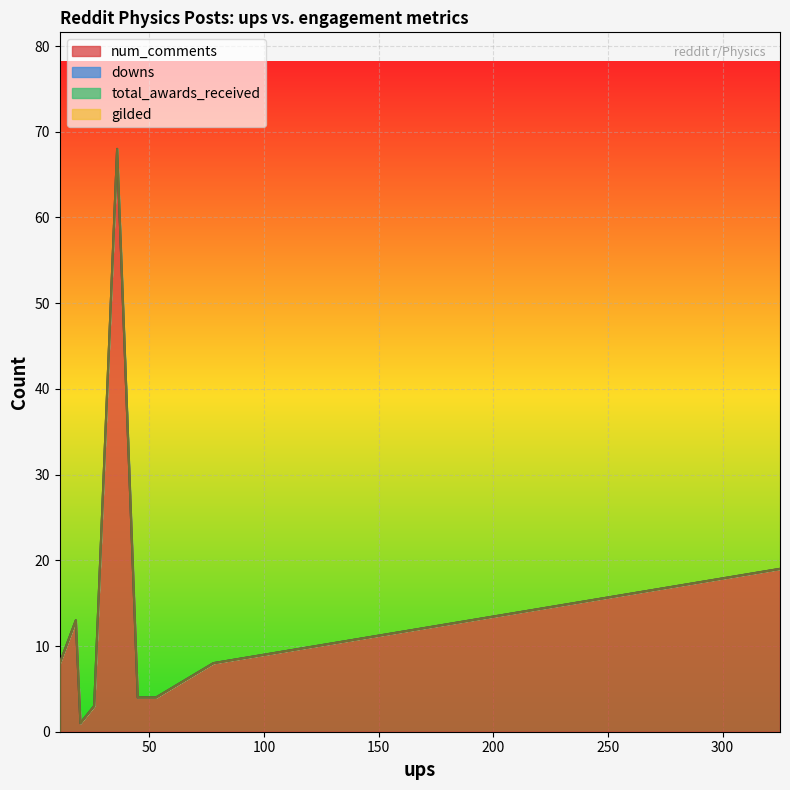

How many lines are shown in the chart?

4